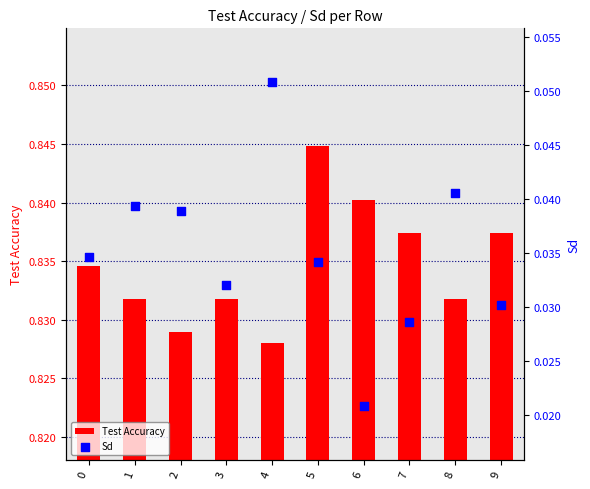

Which series has the largest total across all categories?

Test Accuracy